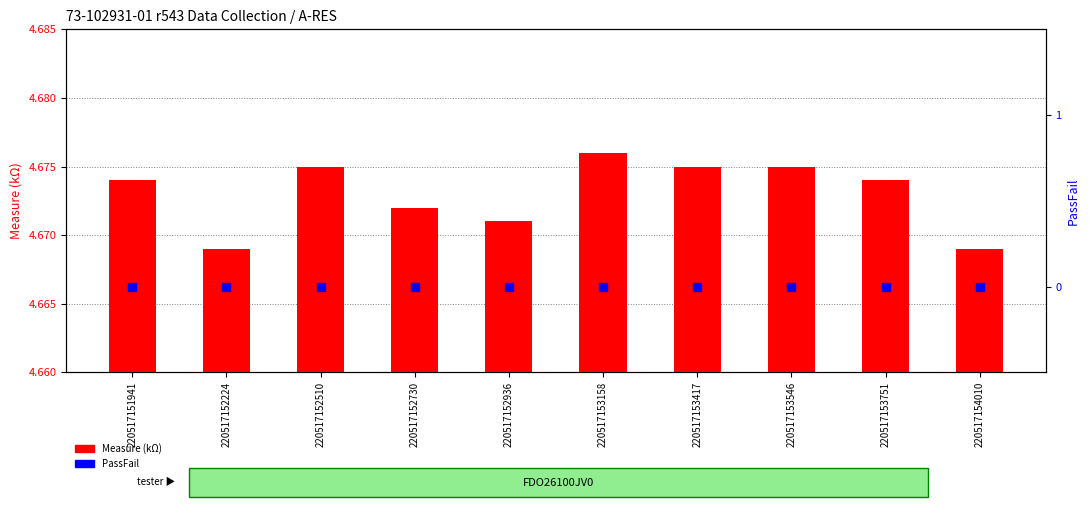

Which series contains the highest Y value?

Measure (kΩ)